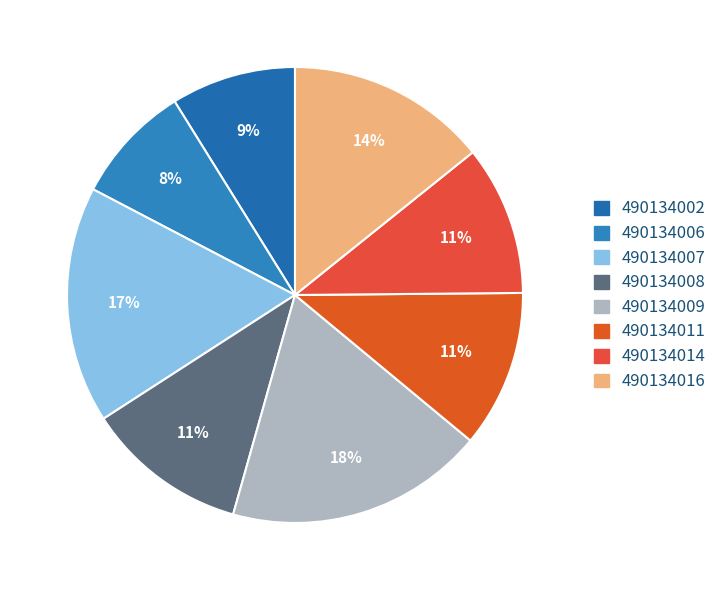

Is there a majority slice in this chart?

No